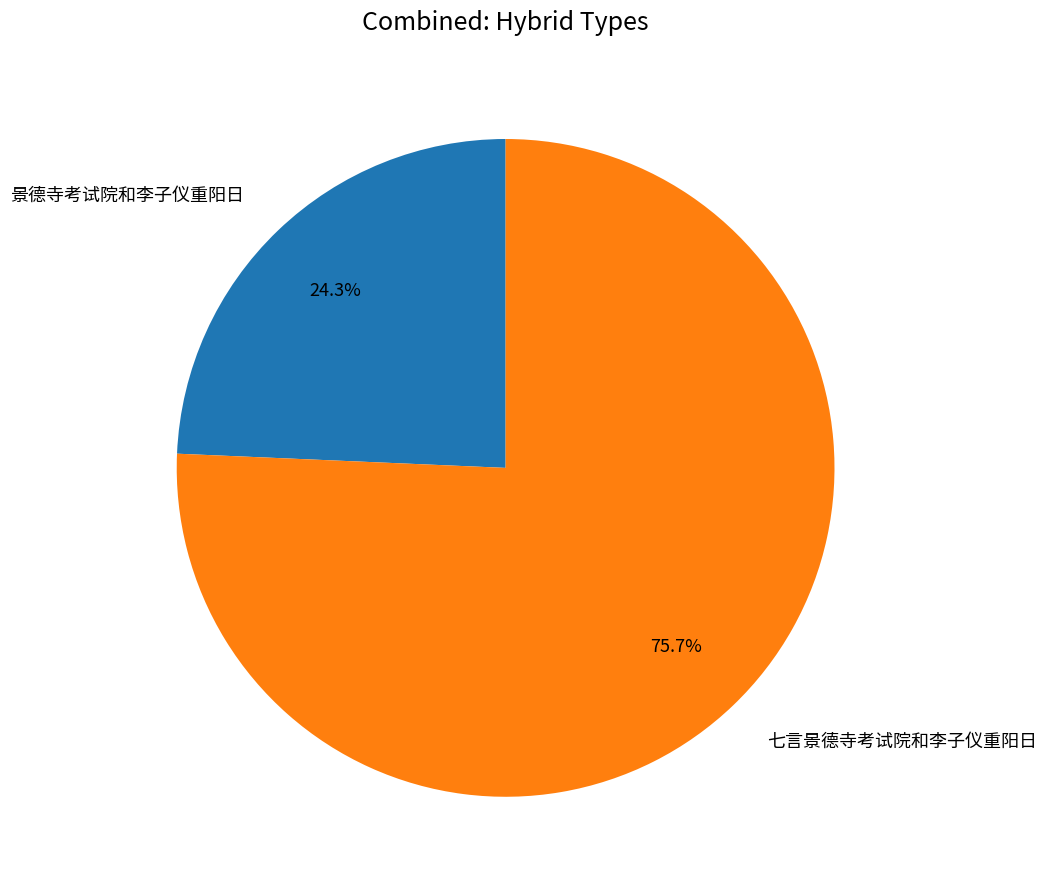

Is it true that 七言景德寺考试院和李子仪重阳日 is 89% of the pie?

False